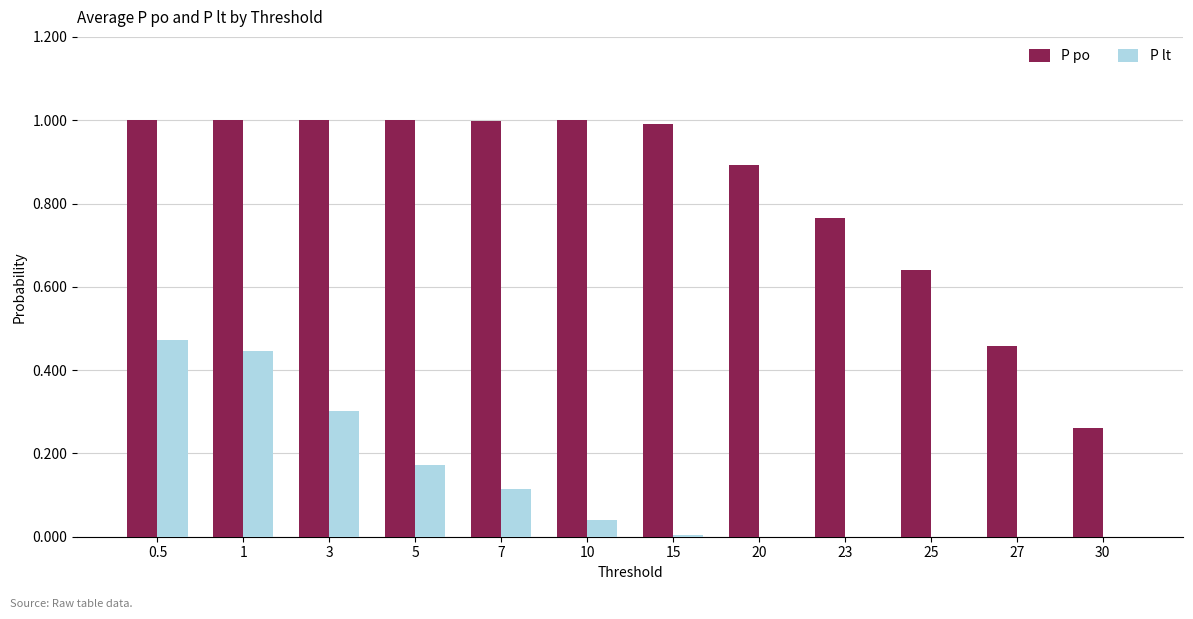

What are all the series names shown in the legend?

P po, P lt